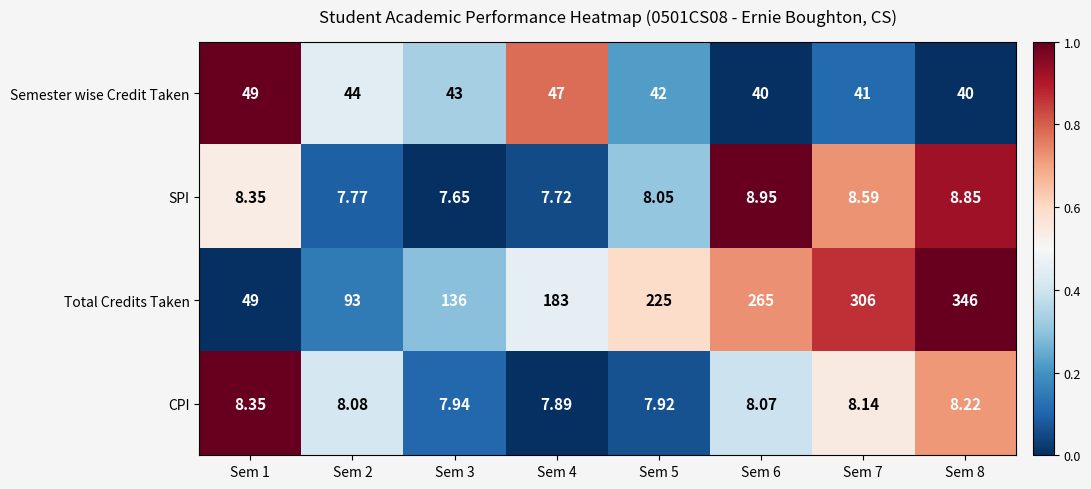

How many distinct data groups are displayed?

4